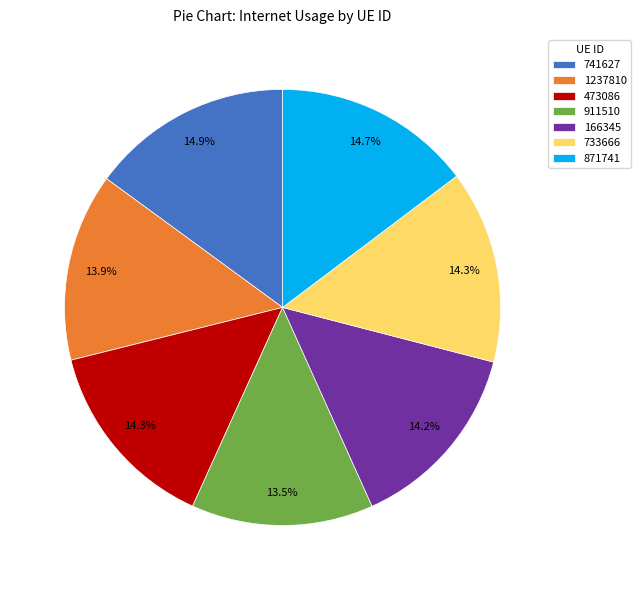

What is the total percentage of 473086 and 733666?

28.7%